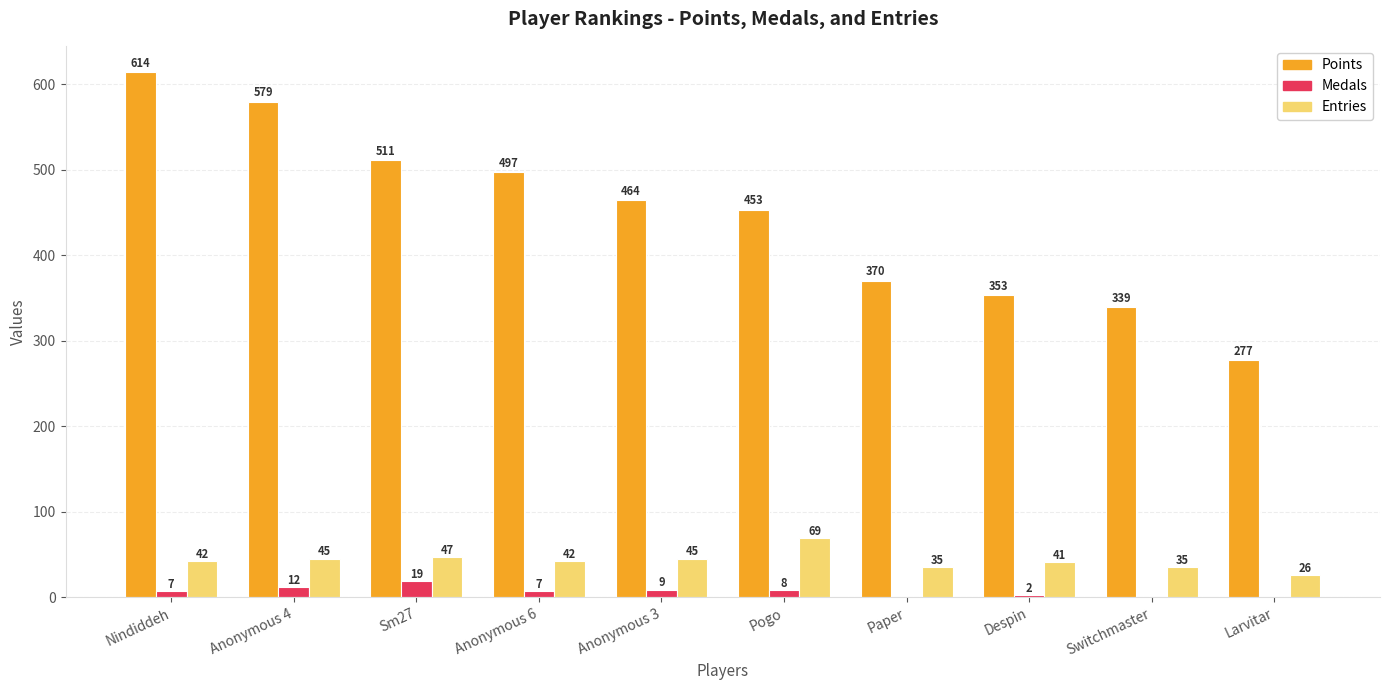

What is the sum of all Entries values?

427